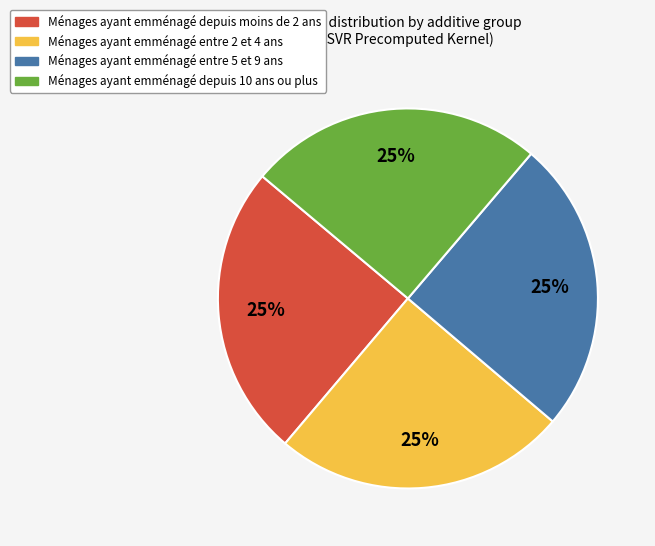

Is there a majority slice in this chart?

No